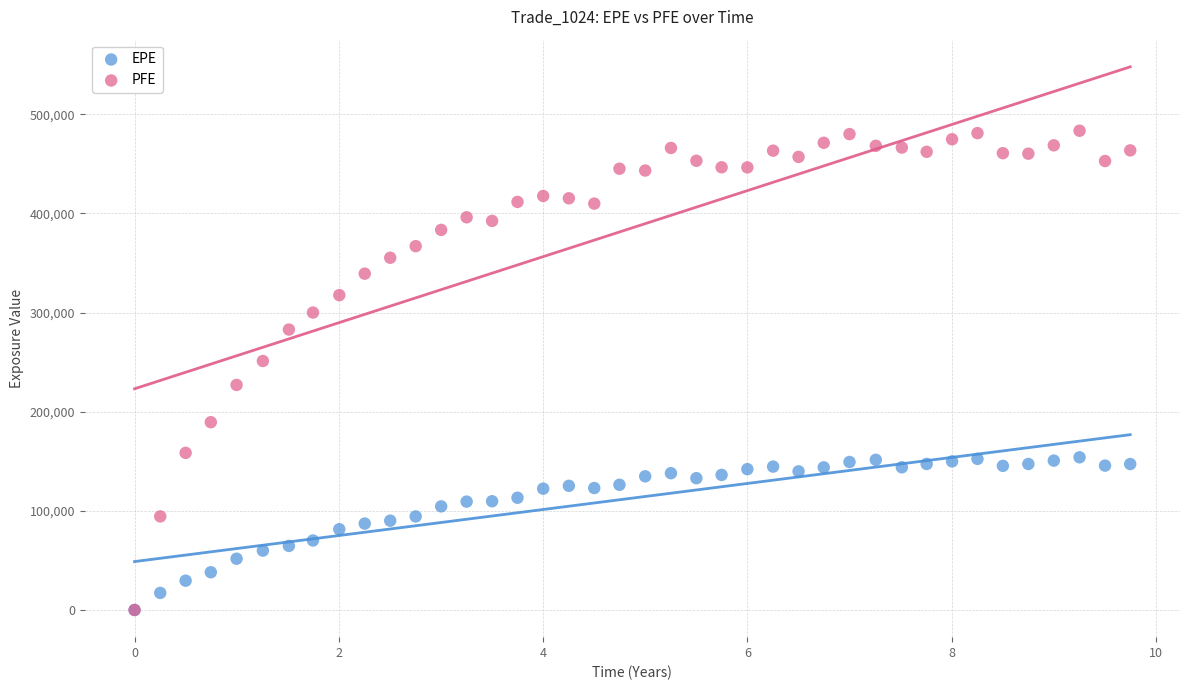

Which series contains the highest Y value?

PFE